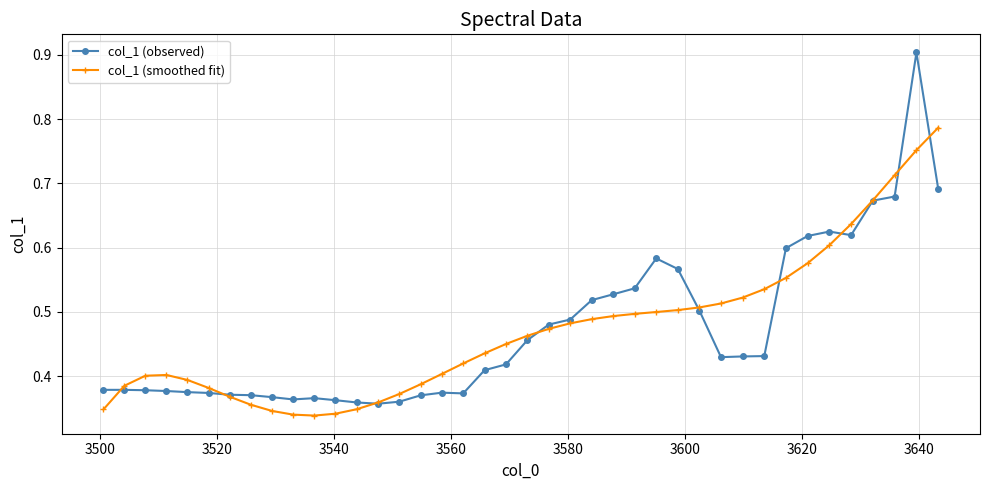

What is the greatest value displayed?

0.9